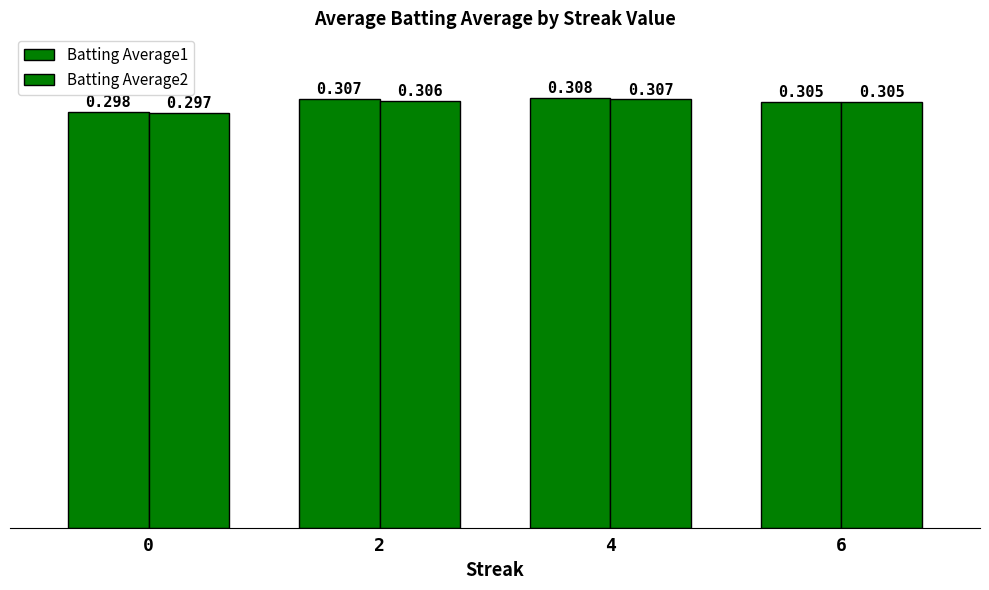

Does the chart contain stacked bars?

No